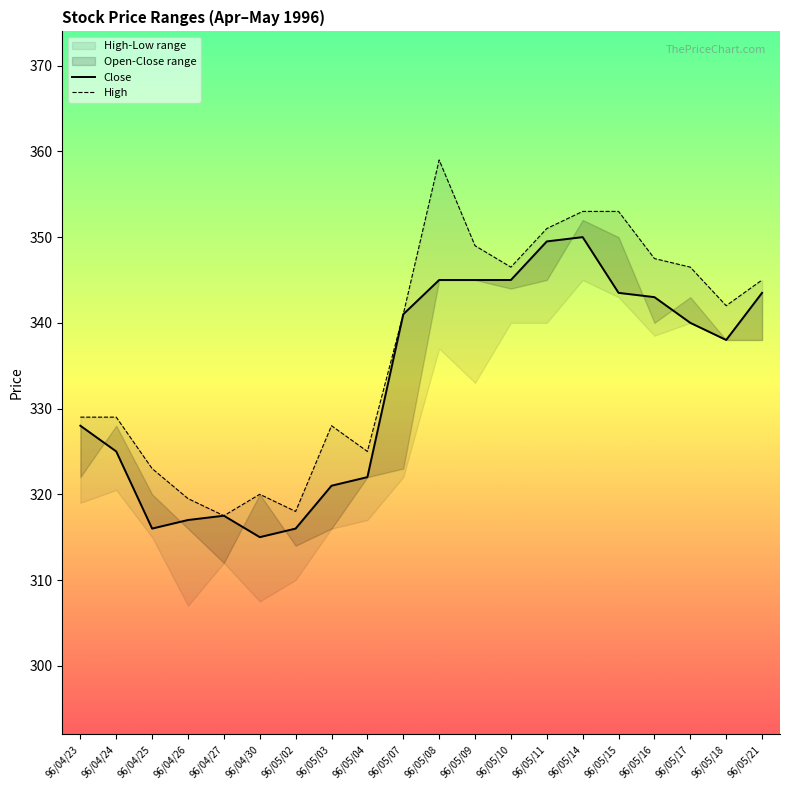

List the labels in order of High value, smallest first.

96/04/27, 96/05/02, 96/04/26, 96/04/30, 96/04/25, 96/05/04, 96/05/03, 96/04/23, 96/04/24, 96/05/07, 96/05/18, 96/05/21, 96/05/10, 96/05/17, 96/05/16, 96/05/09, 96/05/11, 96/05/14, 96/05/15, 96/05/08